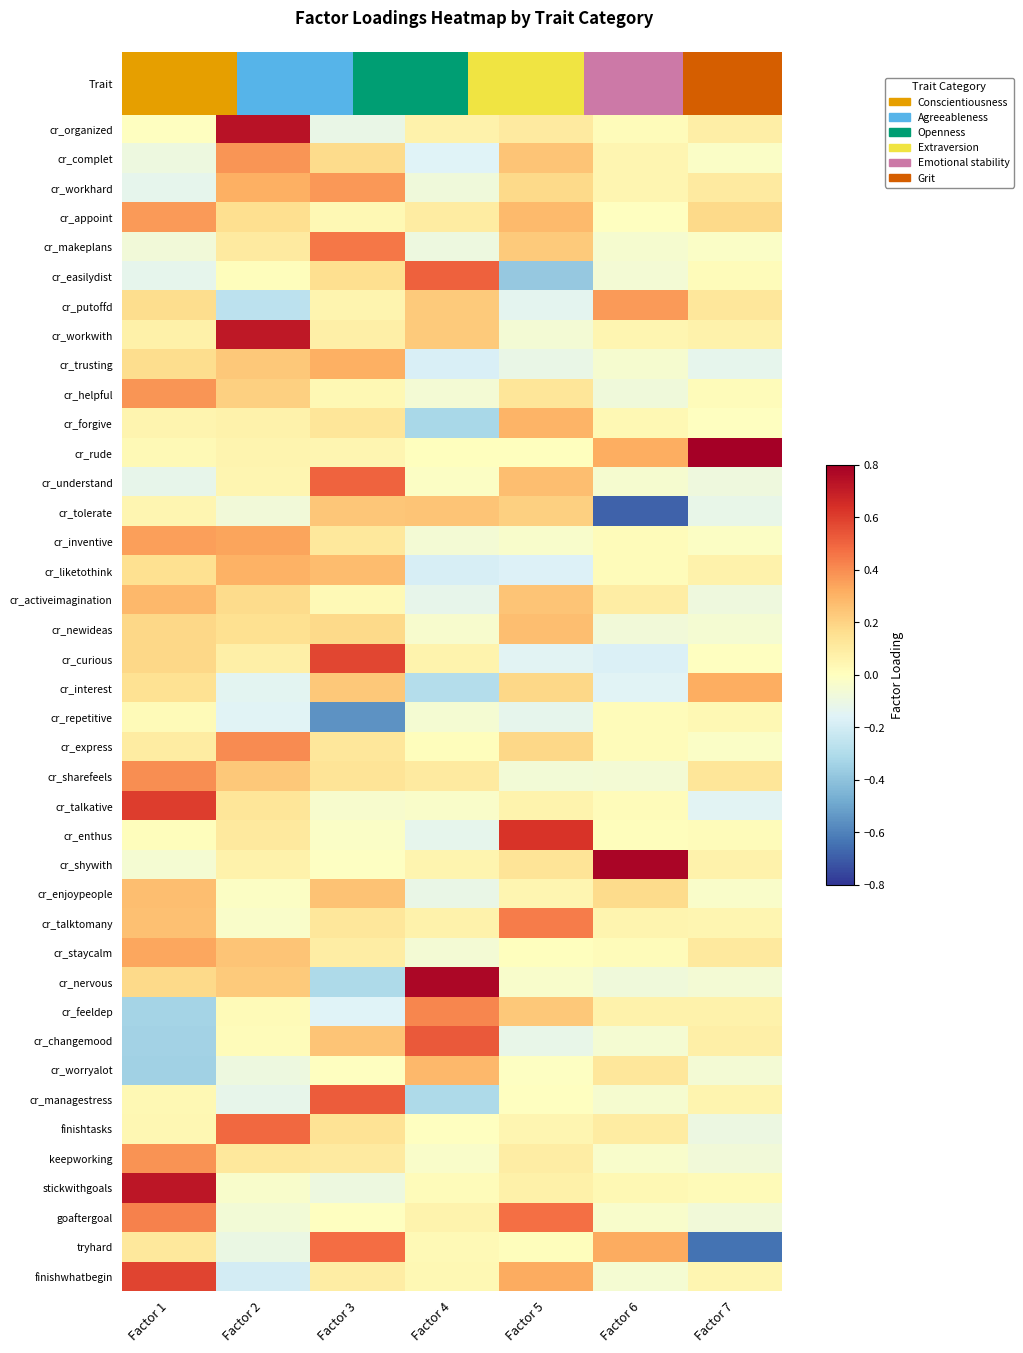

How many cr_interest values are between 0 and 1?

4